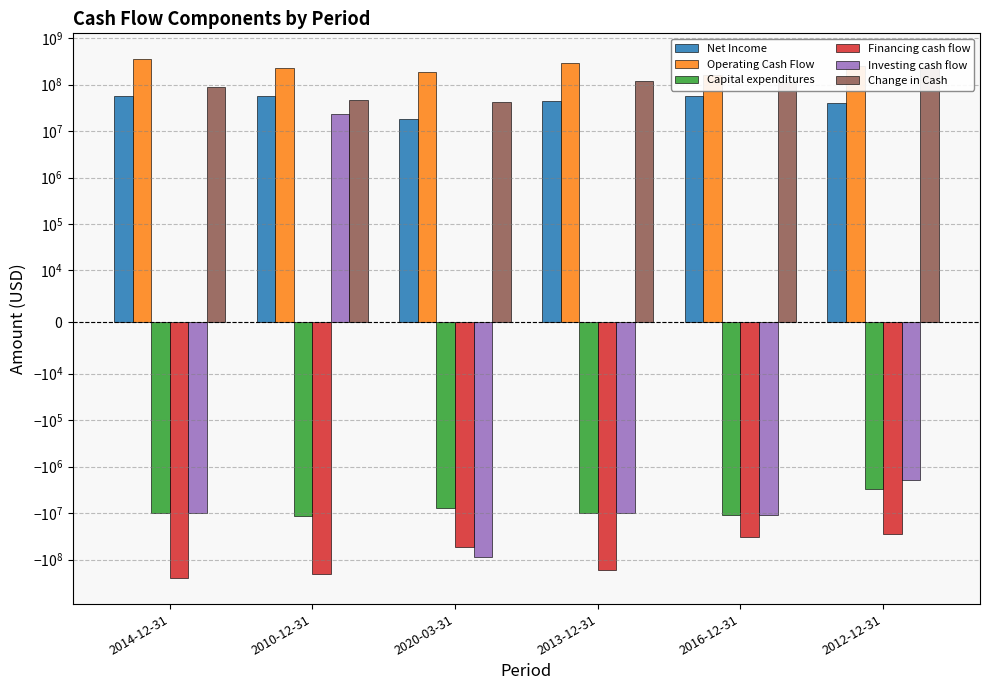

Is it true that Net Income equals 39715000 at 2012-12-31?

True